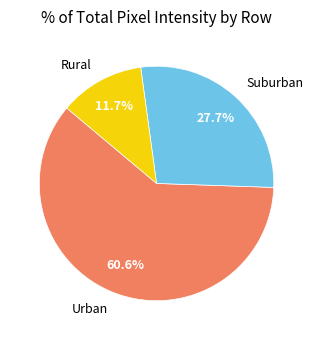

Combined, what portion of the pie is Rural and Urban?

72.3%